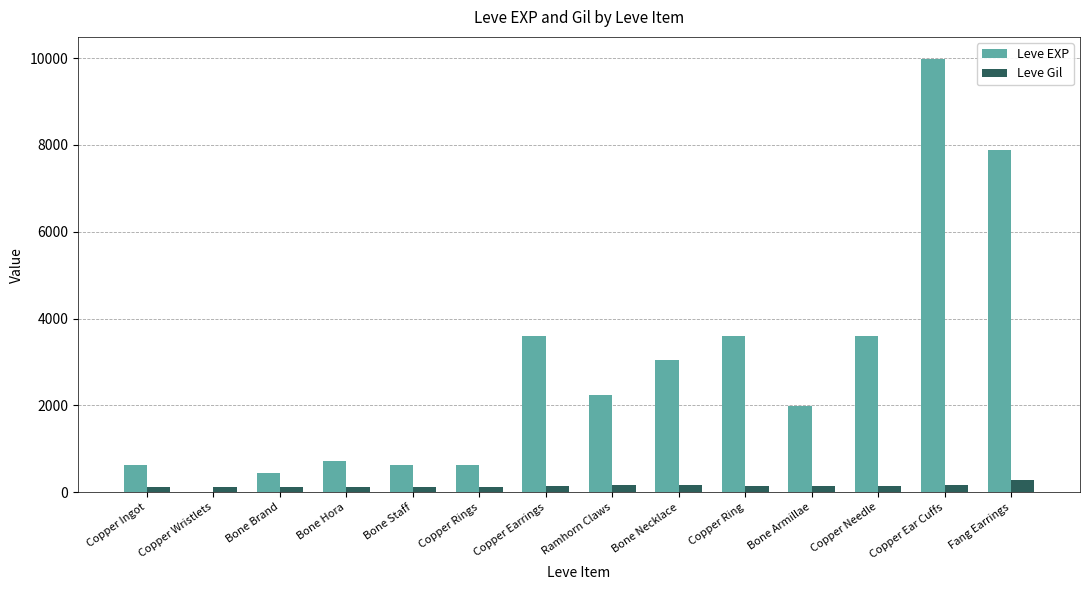

What is the sum of all Leve Gil values?

2030